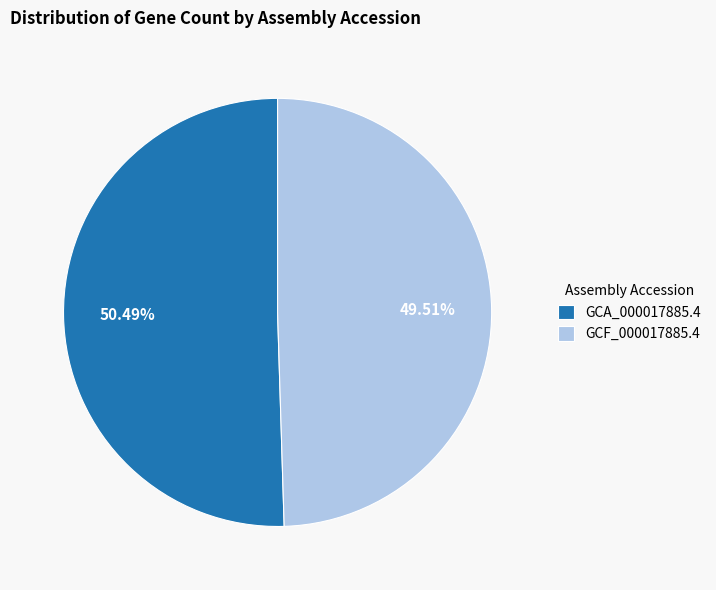

Which slice is the smallest?

GCF_000017885.4